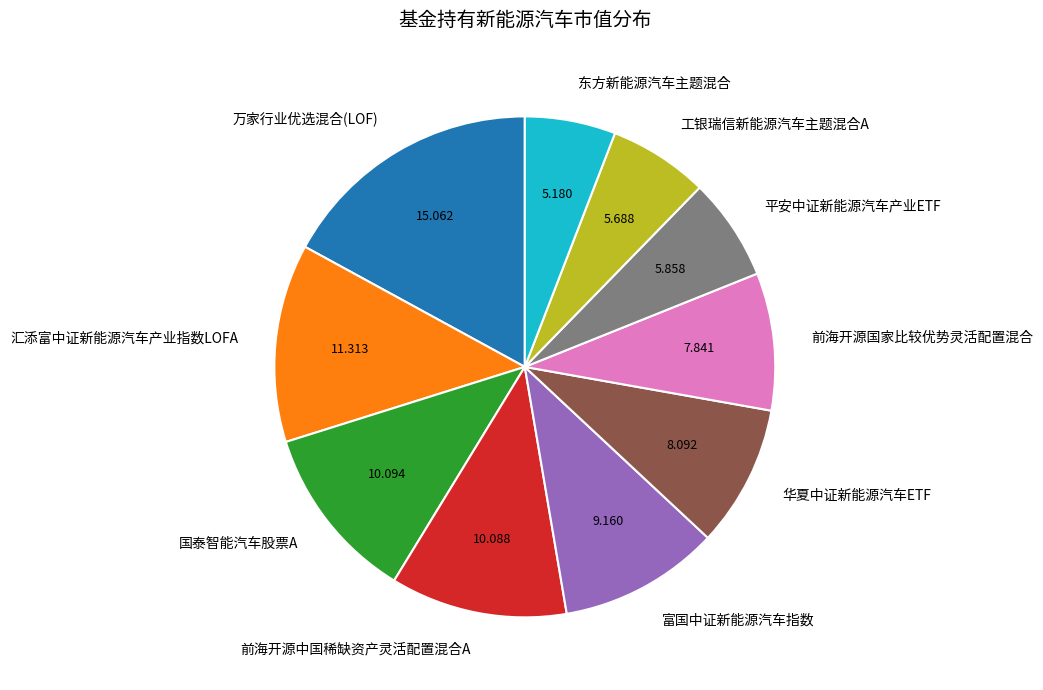

How many slices are in this pie chart?

10